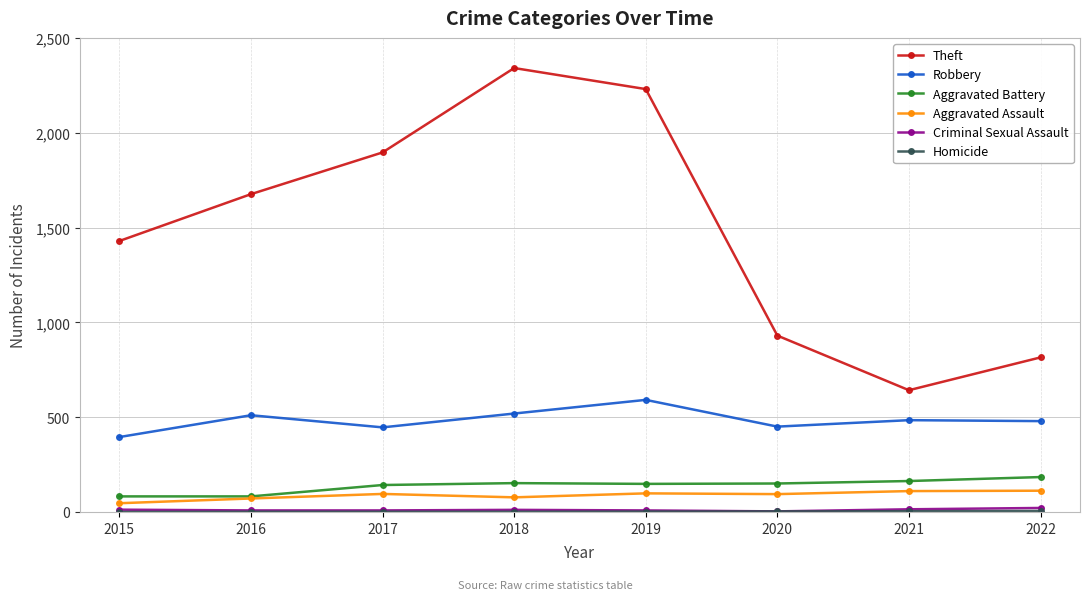

True or false: Robbery and Theft cross at least once.

False